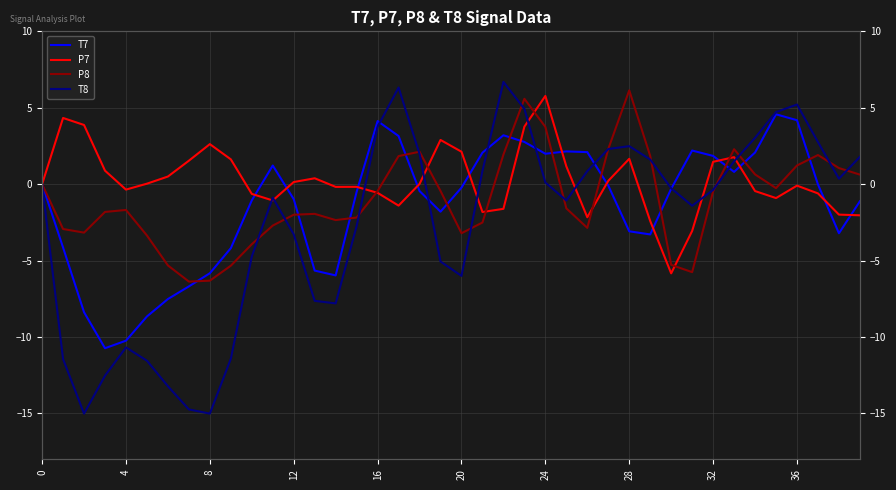

What is the label of the 2nd point from the left?

4